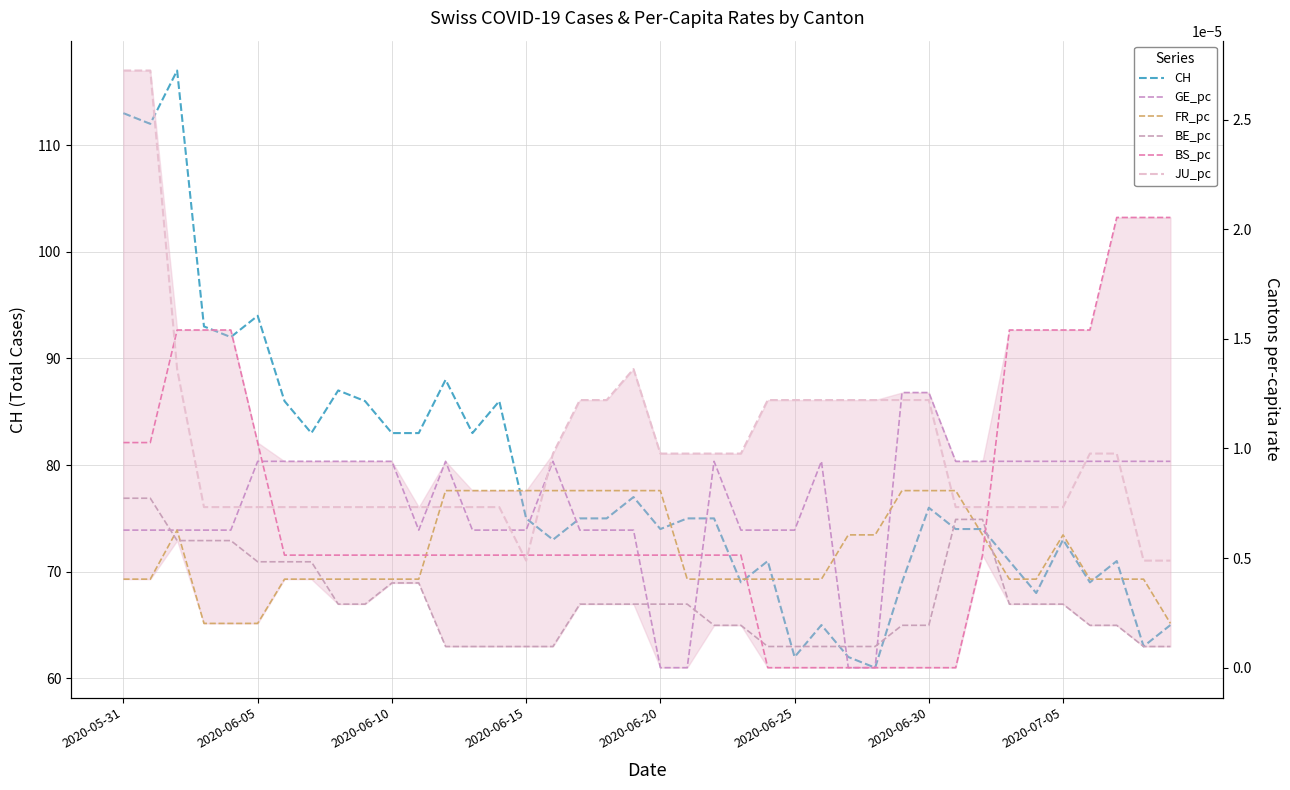

How many times do GE_pc and JU_pc cross each other?

9